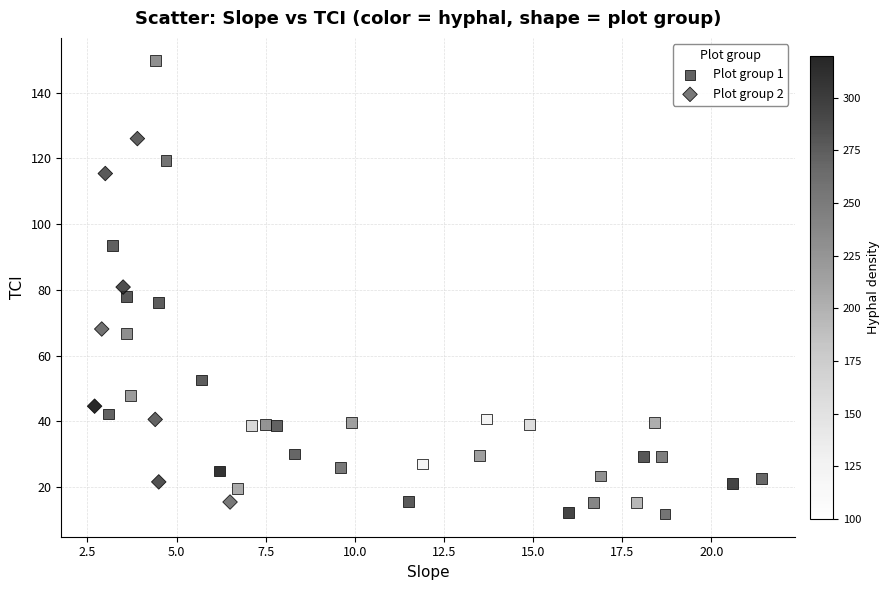

Which series has the largest Y range (max minus min)?

Plot group 1